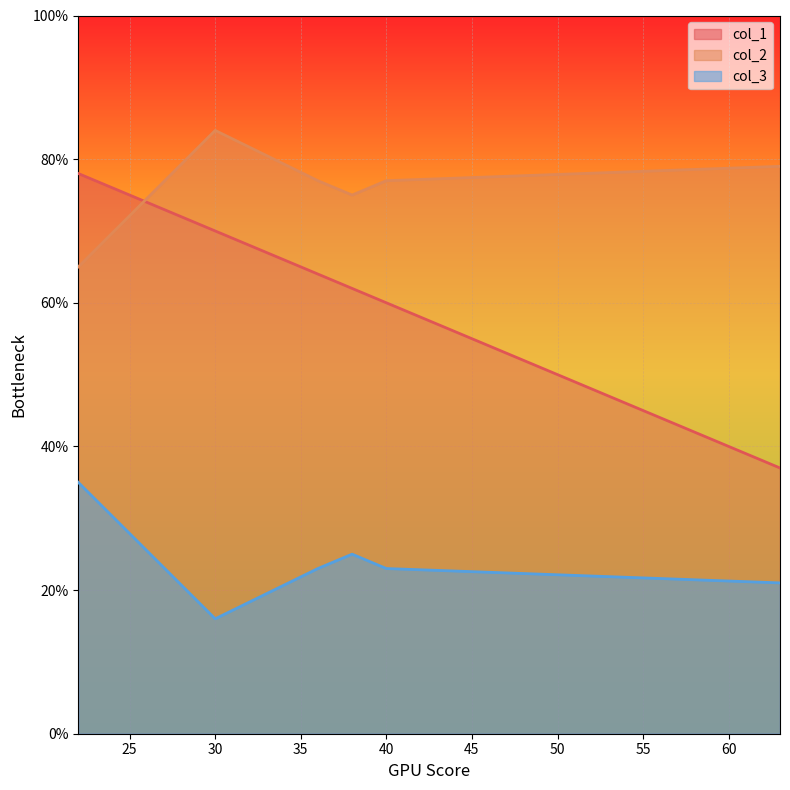

At which category does col_1 reach its first local peak?

22